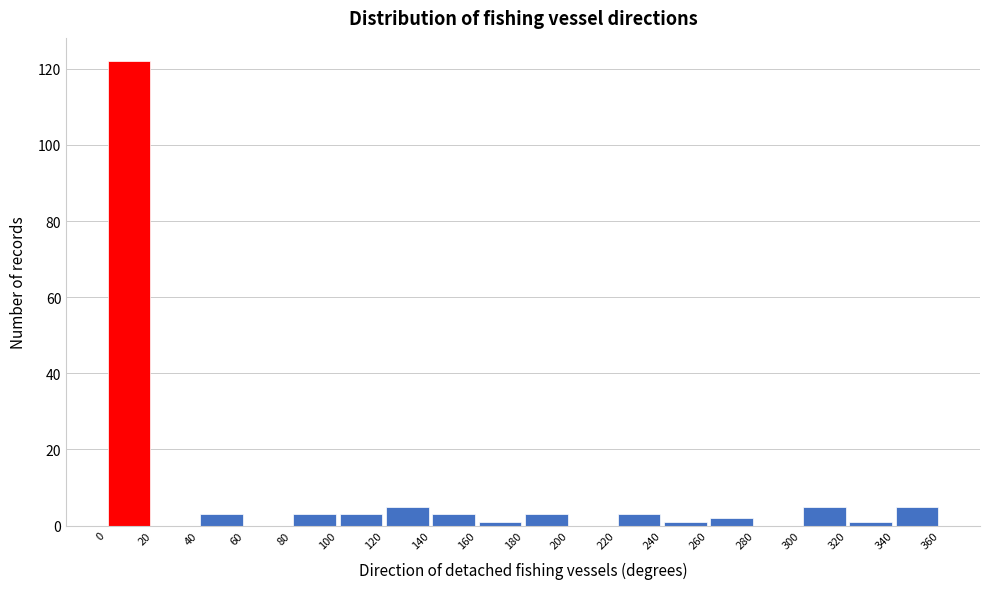

Reading left to right, transcribe this chart: for each bar, give the range it covers on the x-axis and its height. The values are not printed on the chart, so give them approximately, as read against the axis.

0 to 20: 122
20 to 40: 0
40 to 60: 4
60 to 80: 0
80 to 100: 4
100 to 120: 4
120 to 140: 6
140 to 160: 4
160 to 180: under 2
180 to 200: 4
200 to 220: 0
220 to 240: 4
240 to 260: under 2
260 to 280: 2
280 to 300: 0
300 to 320: 6
320 to 340: under 2
340 to 360: 6